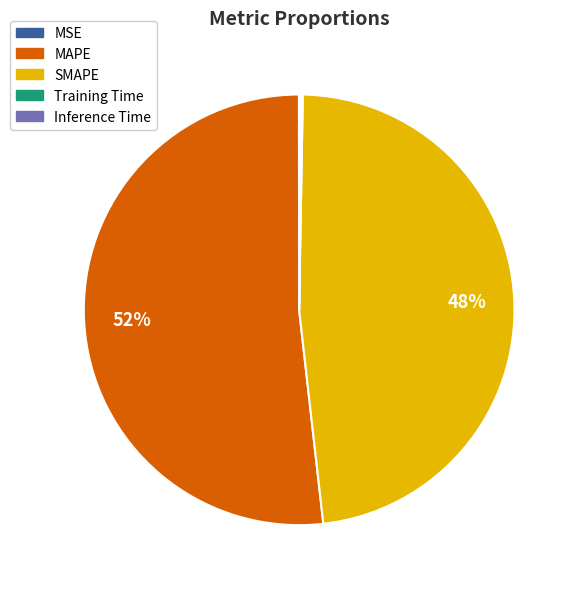

True or false: SMAPE accounts for 48% of the total.

True